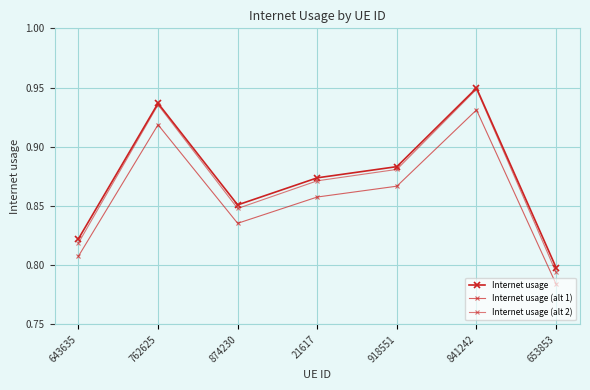

Rank the series by their average value, from highest to lowest.

Internet usage, Internet usage (alt 2), Internet usage (alt 1)